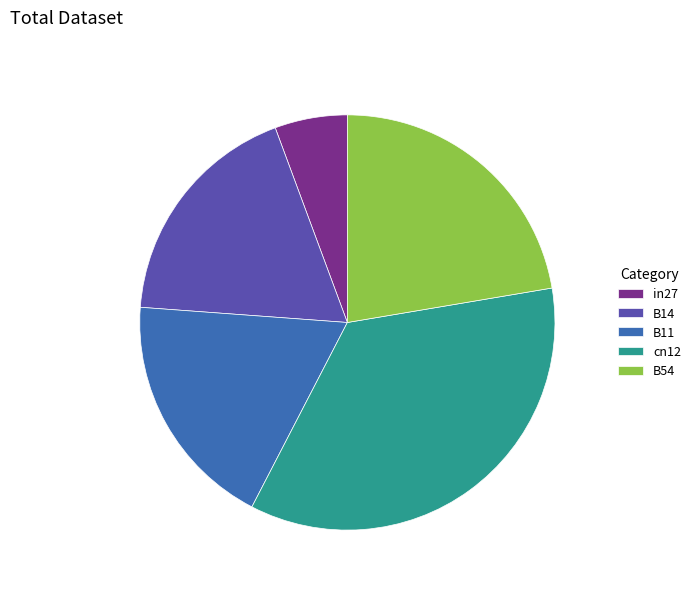

Is there any slice that represents more than half of the pie?

No